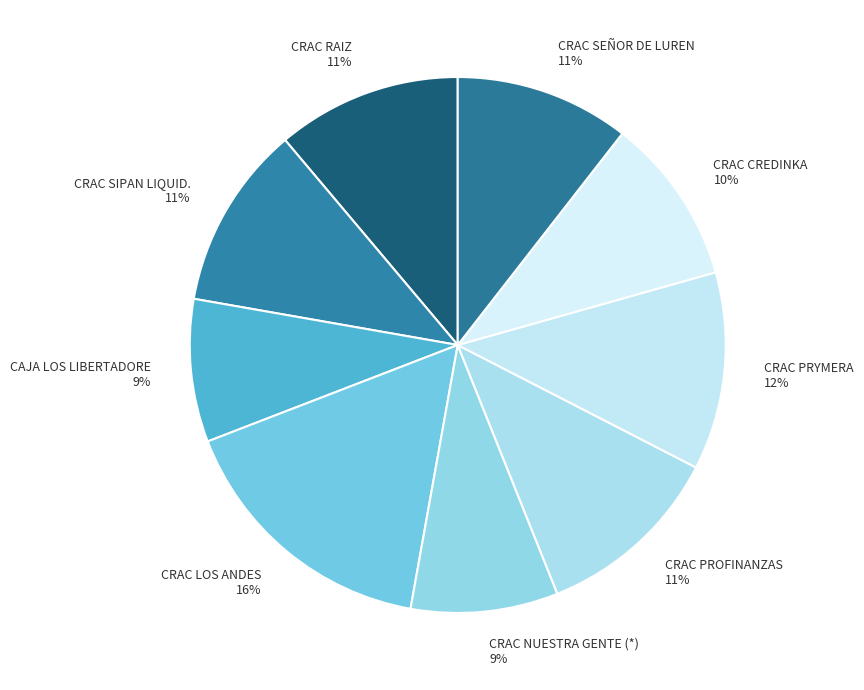

The CRAC PRYMERA slice represents 12% of the pie. True or false?

True